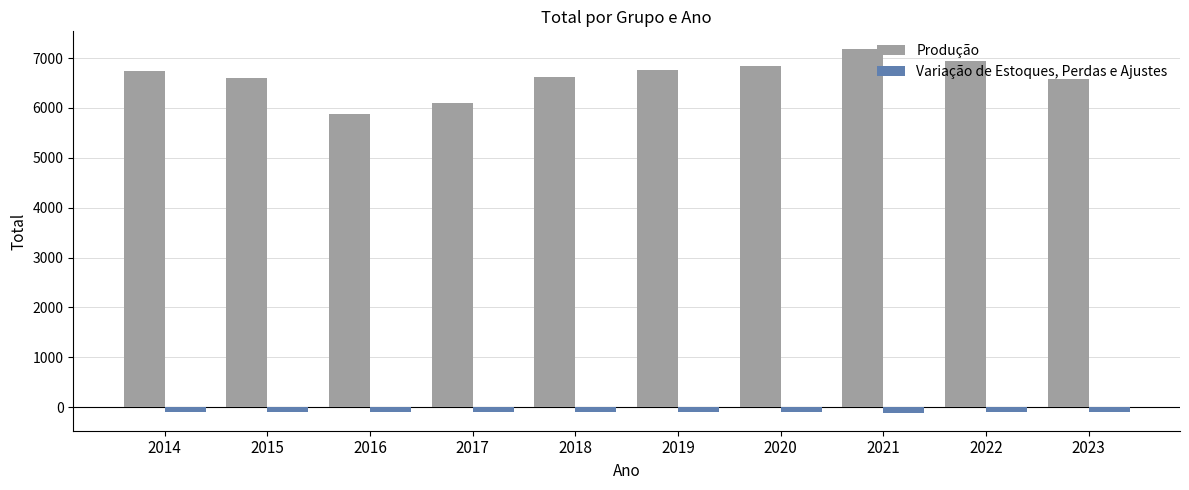

What is the lowest value of the Produção series?

5879.2